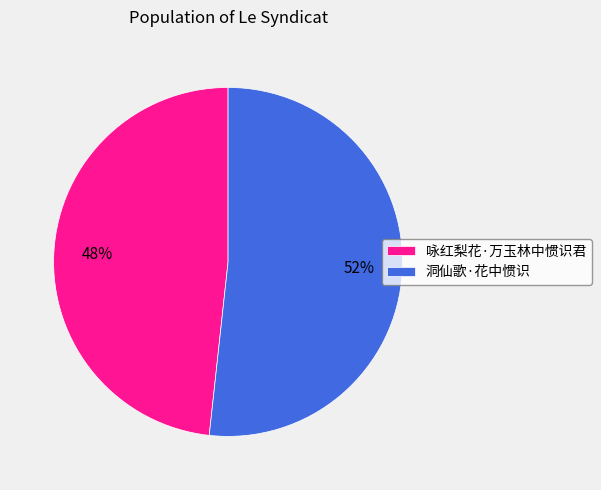

How many segments does this pie chart have?

2